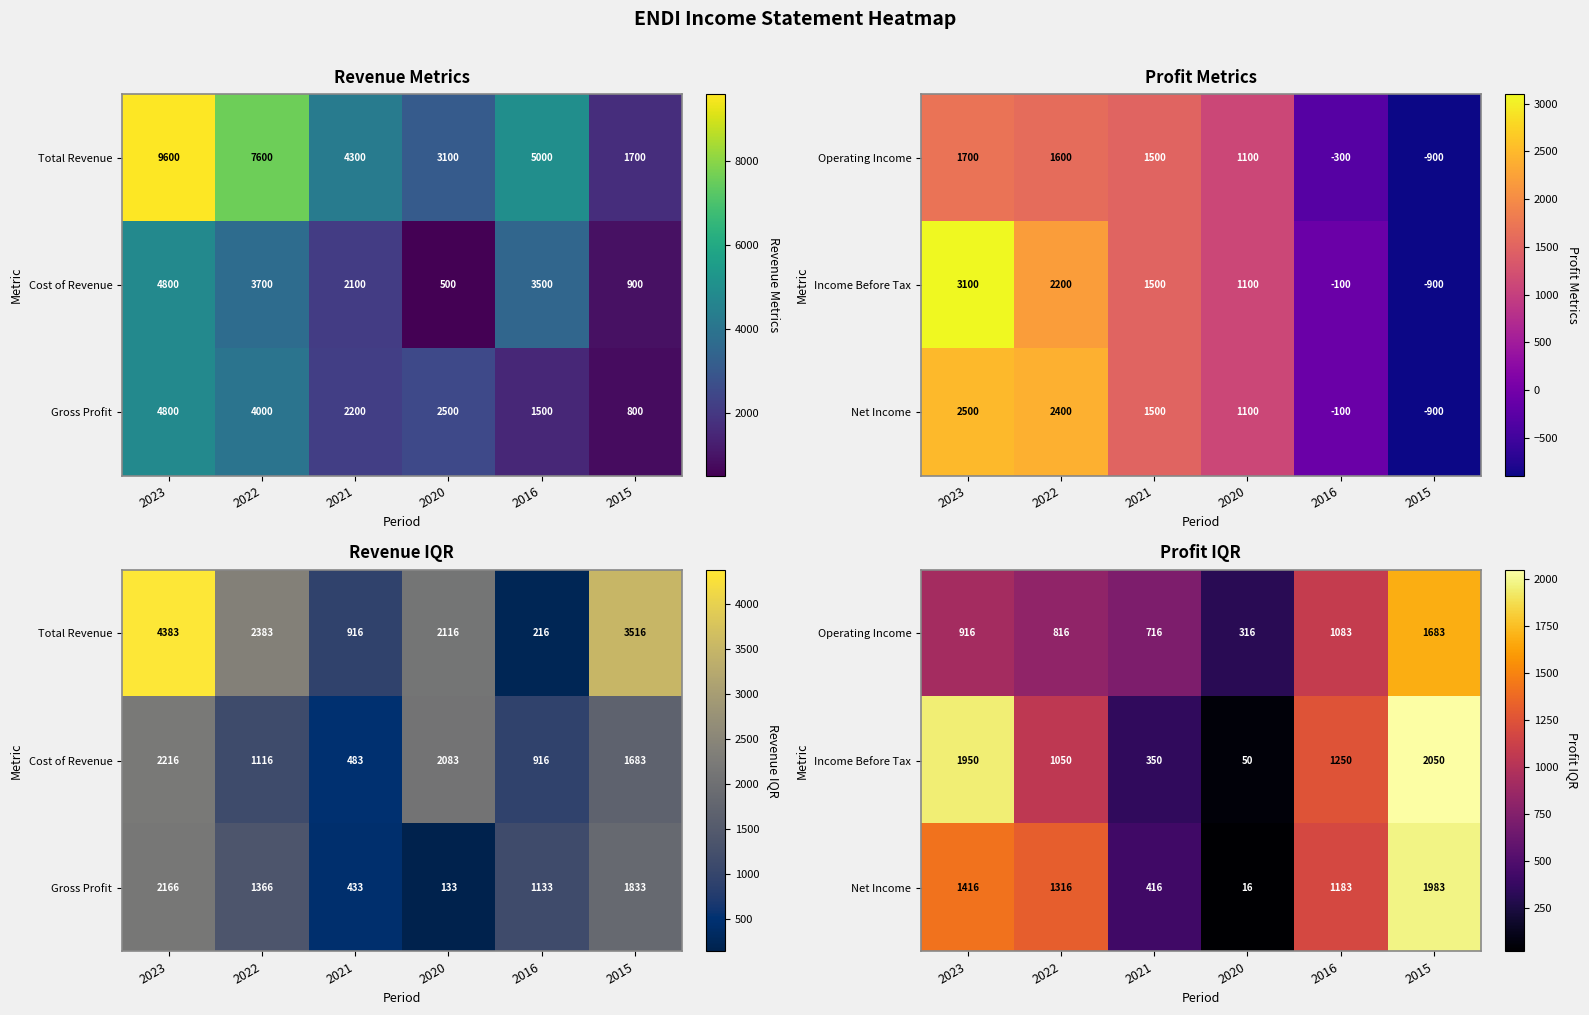

What is the difference between the maximum and minimum values in the Net Income series?

1966.7